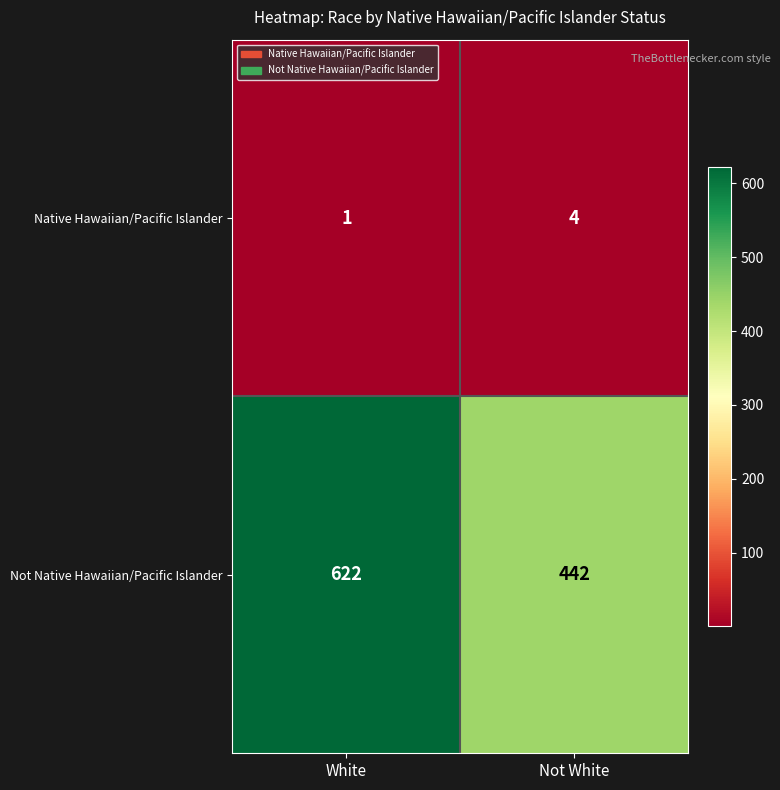

Reading left to right, what are all the values shown in this chart?

Native Hawaiian/Pacific Islander: White=1	Not White=4
Not Native Hawaiian/Pacific Islander: White=622	Not White=442